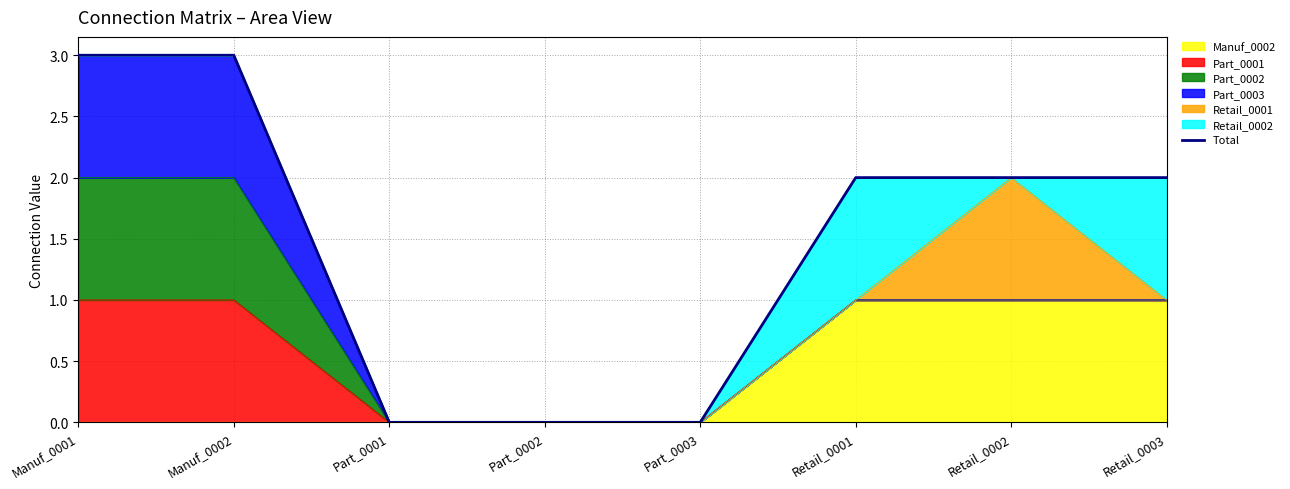

Rank the categories by value from highest to lowest.

Manuf_0001, Manuf_0002, Retail_0001, Retail_0002, Retail_0003, Part_0001, Part_0002, Part_0003